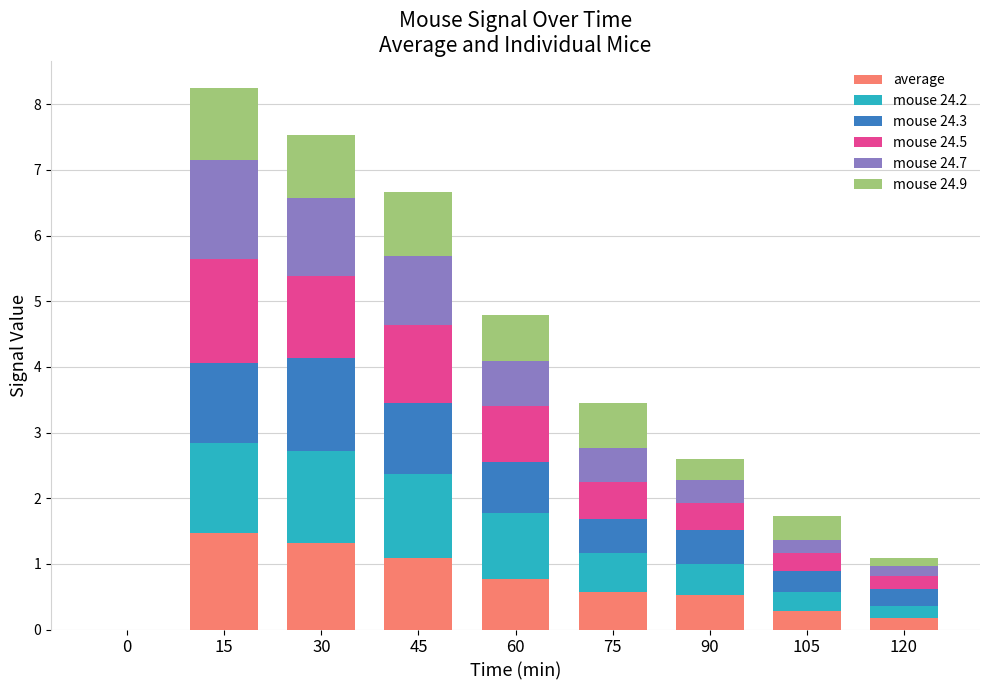

What are all the series names shown in the legend?

average, mouse 24.2, mouse 24.3, mouse 24.5, mouse 24.7, mouse 24.9